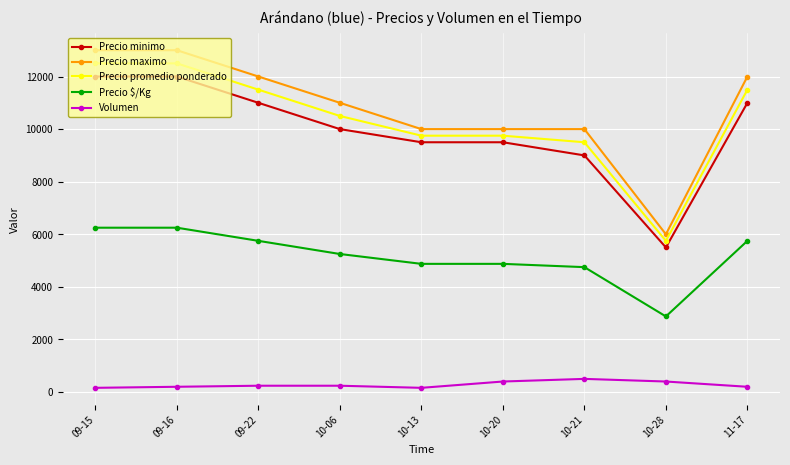

What is the difference between the highest and lowest values at 10-28?

5600